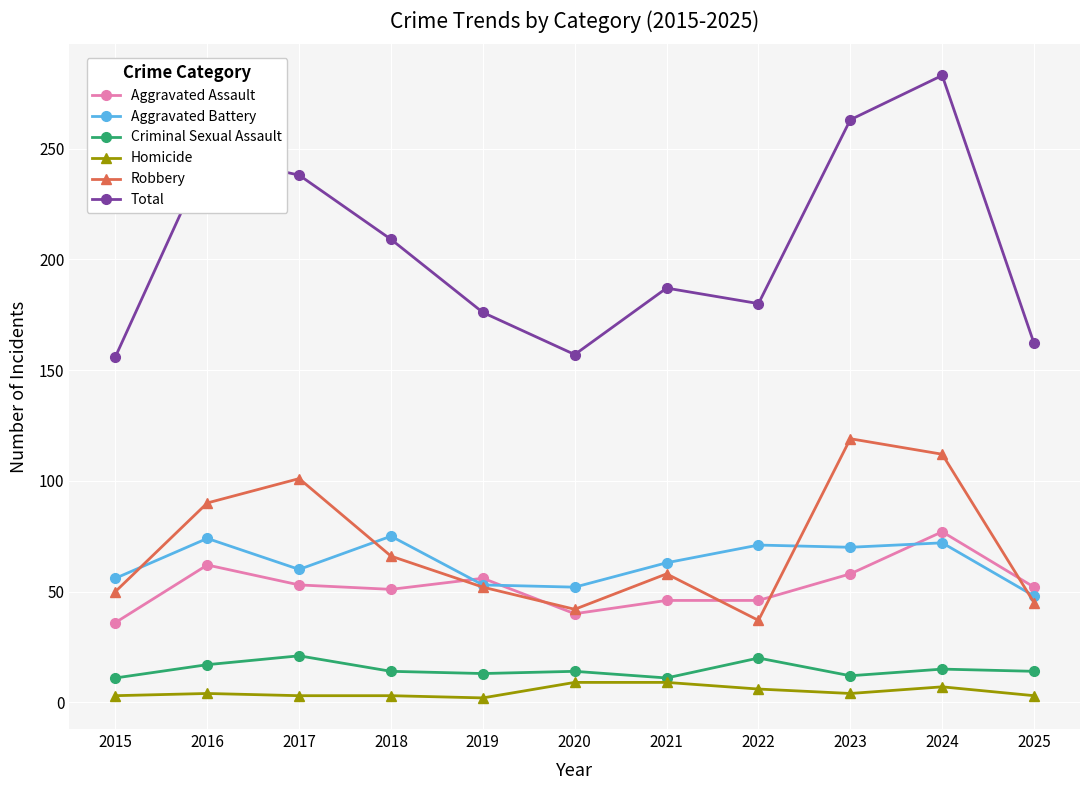

What is the value of the Aggravated Battery point at the 3rd from the left?

60